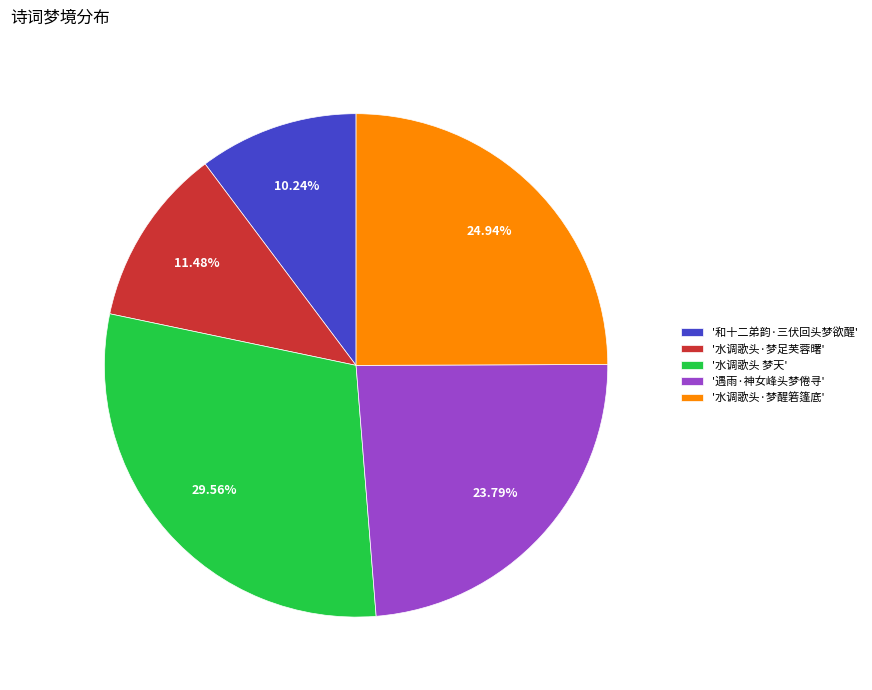

Is there any slice that represents more than half of the pie?

No